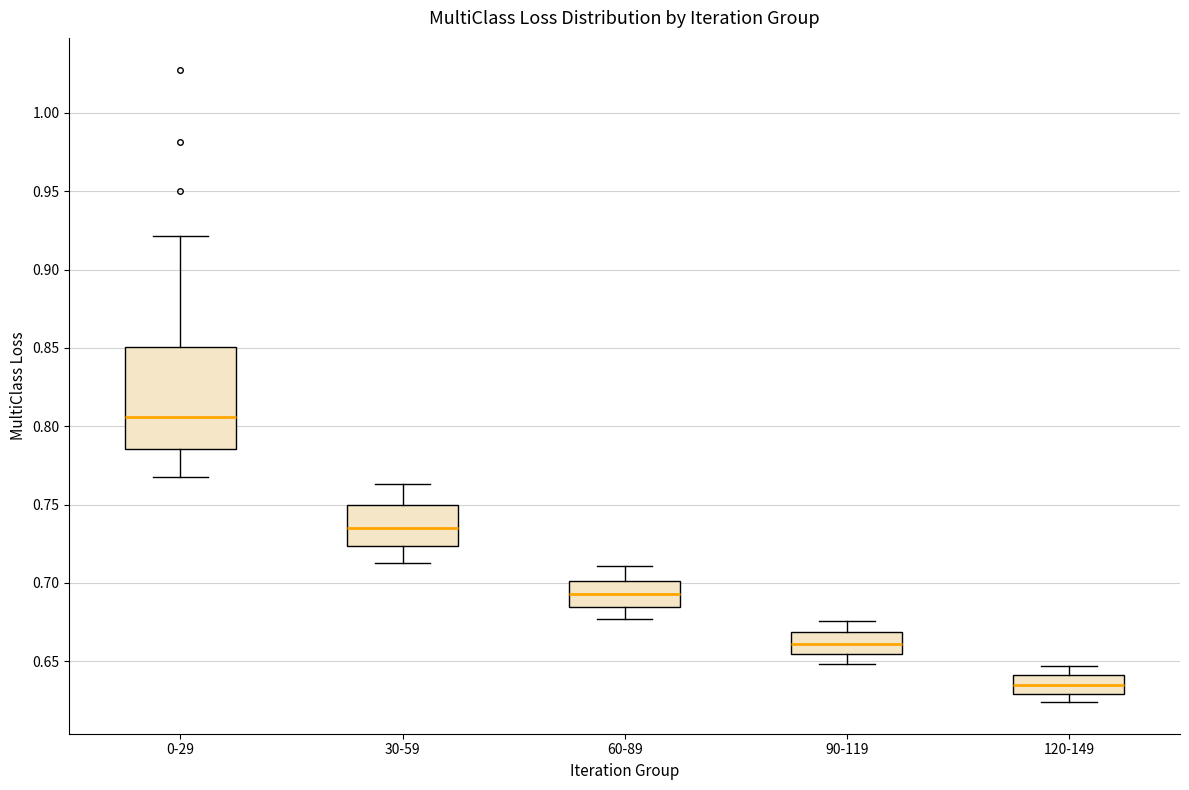

Which box's median line is the highest?

0-29